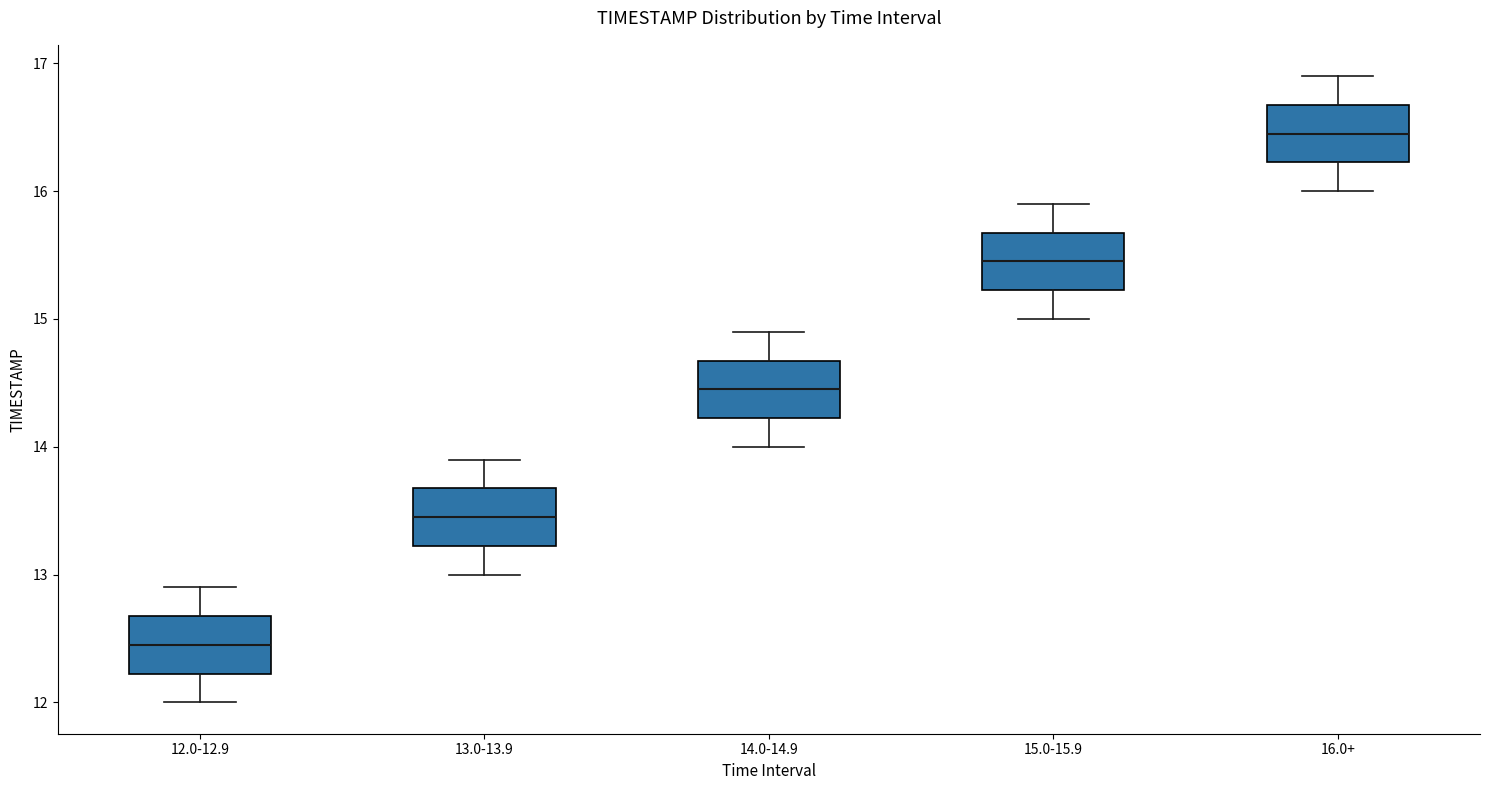

Reading left to right, read every box against the y-axis: the position of its median line, the range the box covers, and the ends of its whiskers. The values are not printed on the chart, so give them approximately, as read against the axis.

12.0-12.9: median 12.5, box 12.2 to 12.7, whiskers 12.0 to 12.9
13.0-13.9: median 13.5, box 13.2 to 13.7, whiskers 13.0 to 13.9
14.0-14.9: median 14.5, box 14.2 to 14.7, whiskers 14.0 to 14.9
15.0-15.9: median 15.5, box 15.2 to 15.7, whiskers 15.0 to 15.9
16.0+: median 16.5, box 16.2 to 16.7, whiskers 16.0 to 16.9